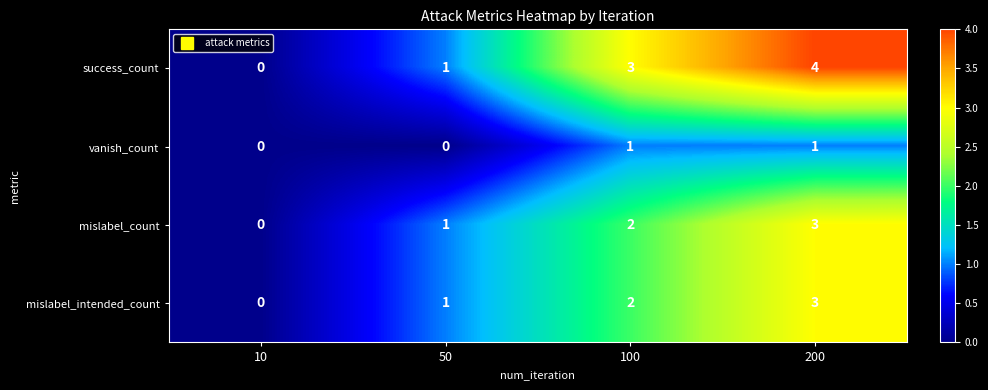

Which category has the highest value across all series?

200